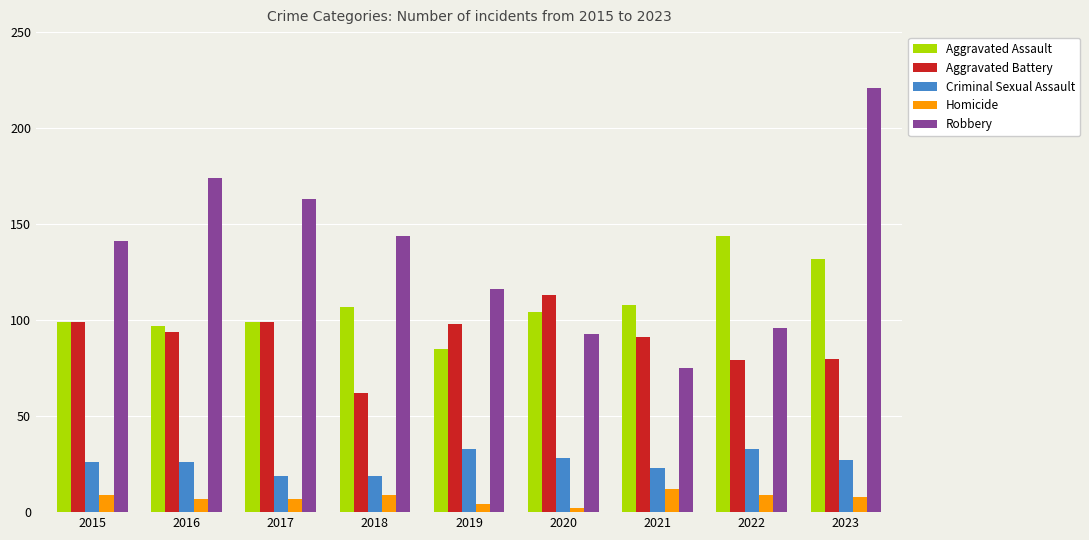

What is the difference between the second highest and minimum values in the Robbery series?

99